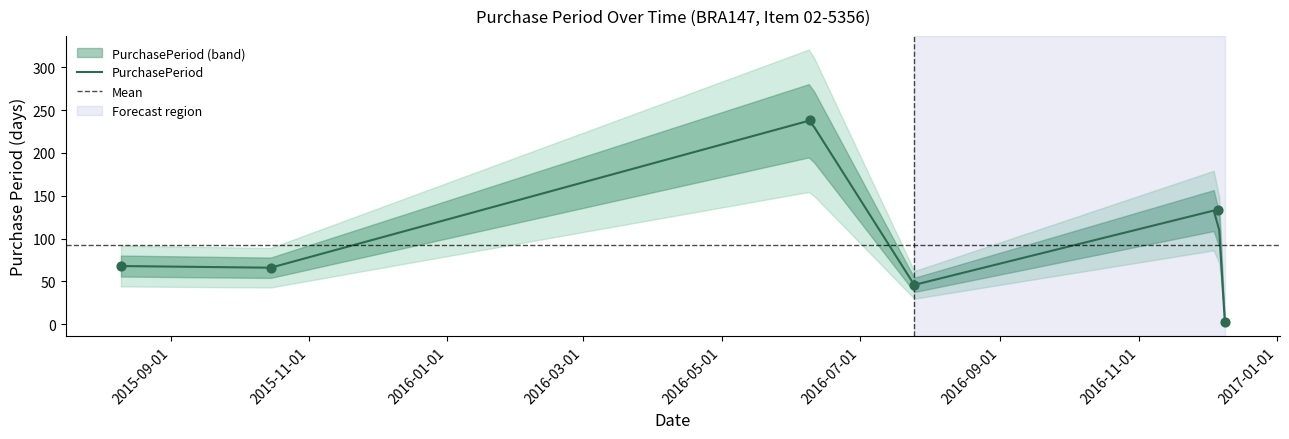

What is the change in value from 2015-10-15 to 2016-07-25?

-20